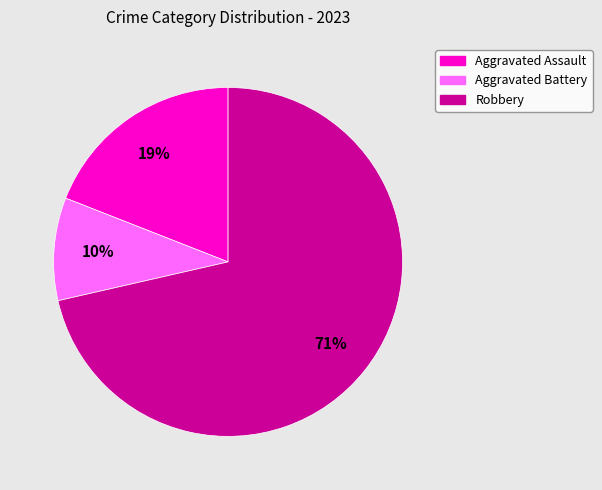

To the nearest percent, what portion does Aggravated Battery represent?

10%